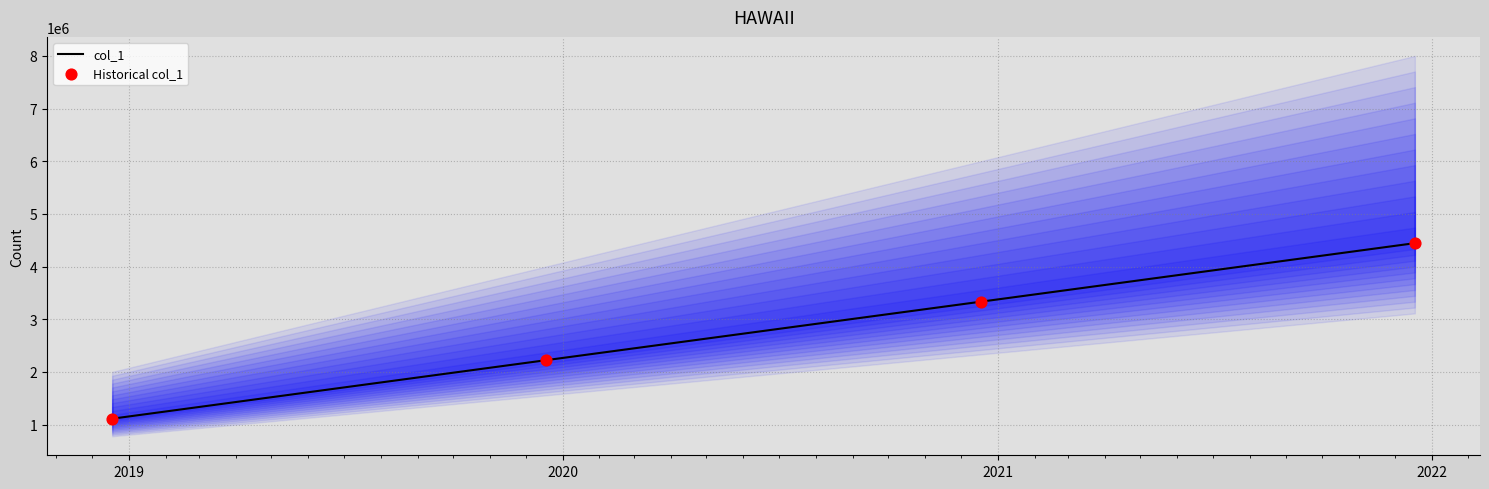

What is the lowest value of the col_1 series?

1111111